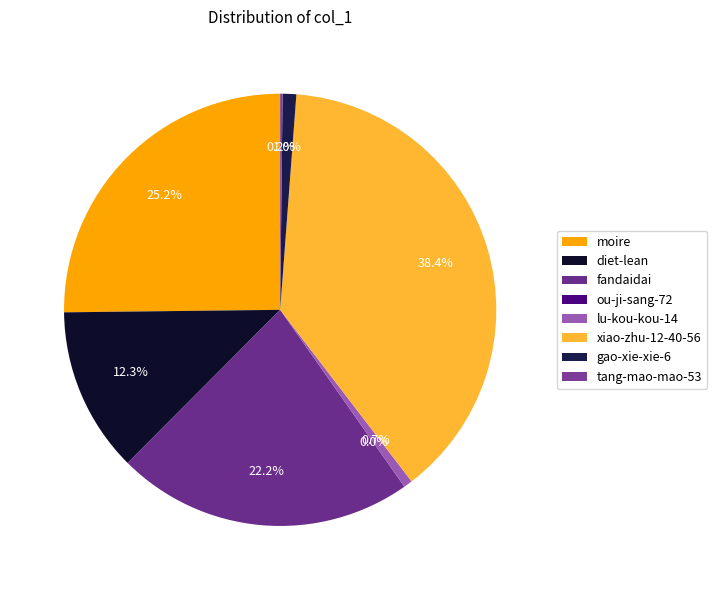

What is the smallest slice in the pie chart?

ou-ji-sang-72